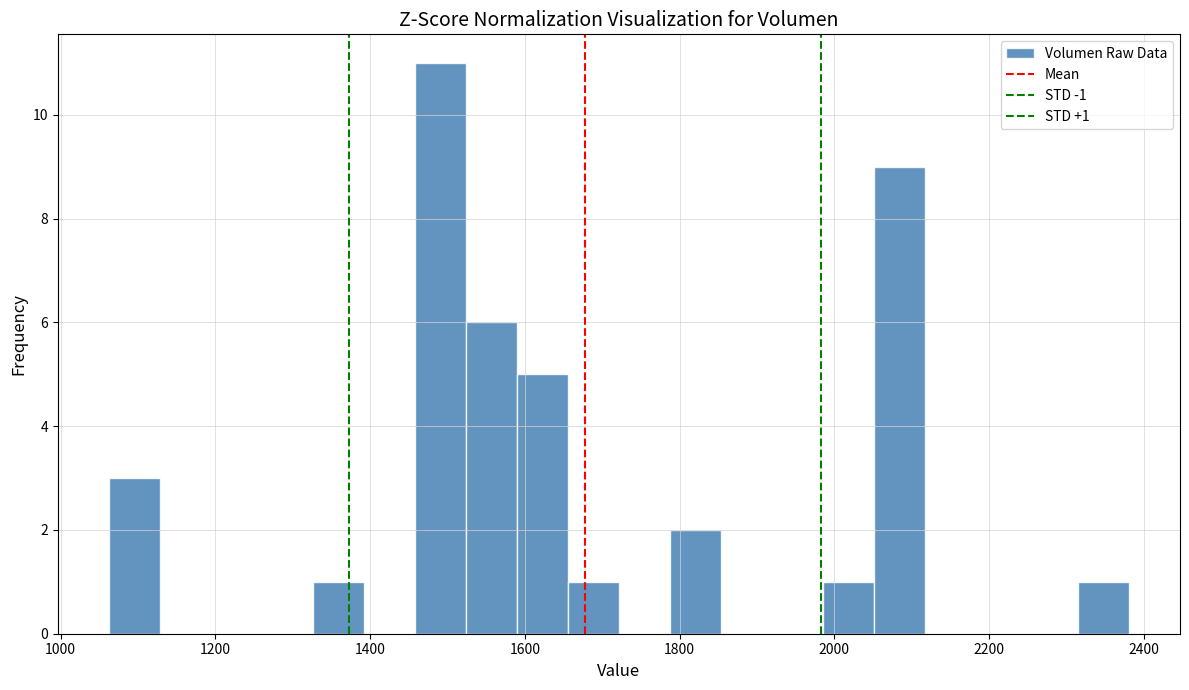

Read against the x-axis, roughly where is the centre of the tallest bar?

1500